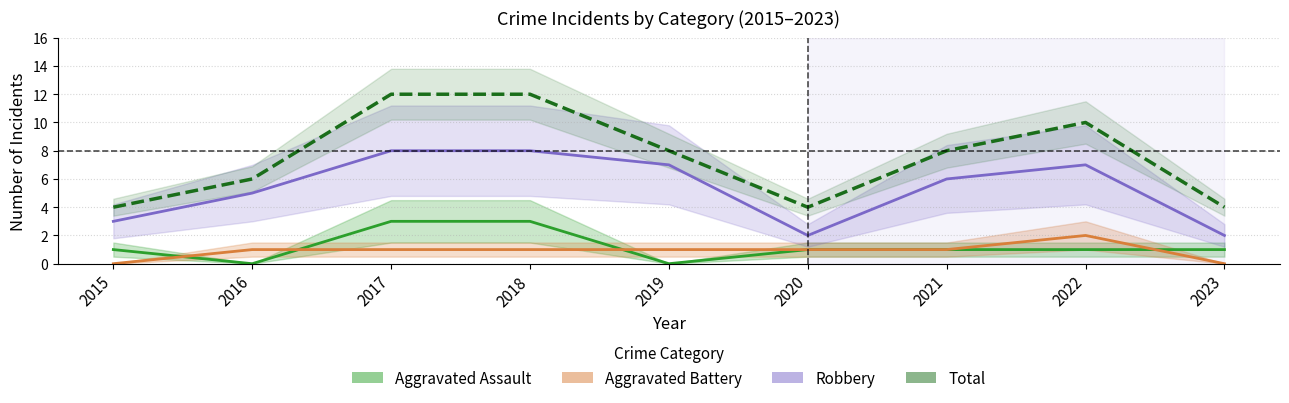

What is the value of the Aggravated Battery point at the 5th from the left?

1